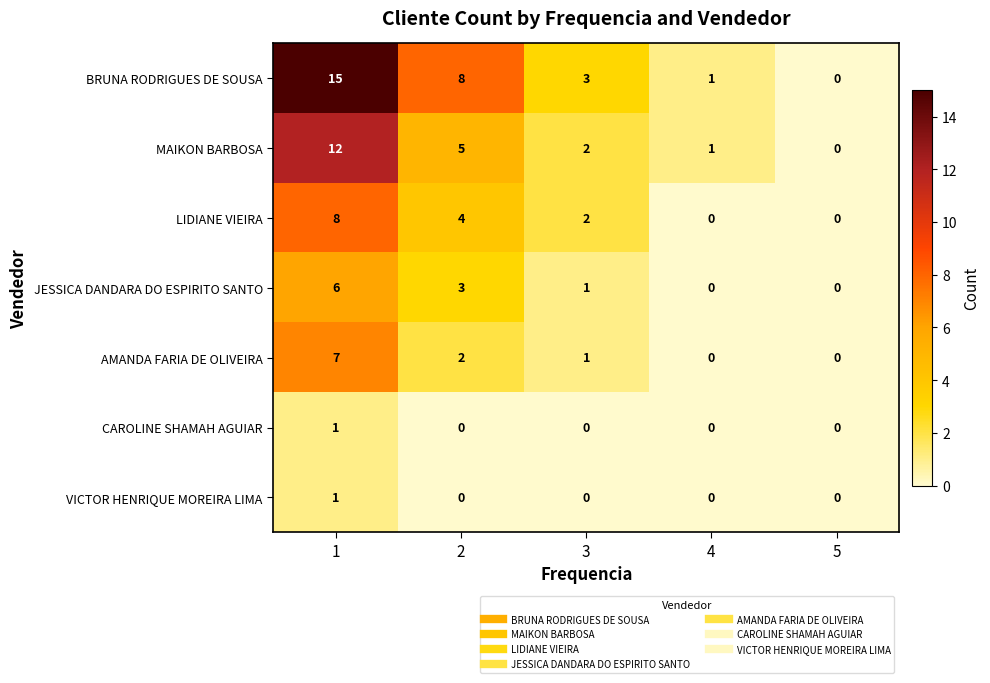

Is it true that MAIKON BARBOSA equals 3 at 3?

False